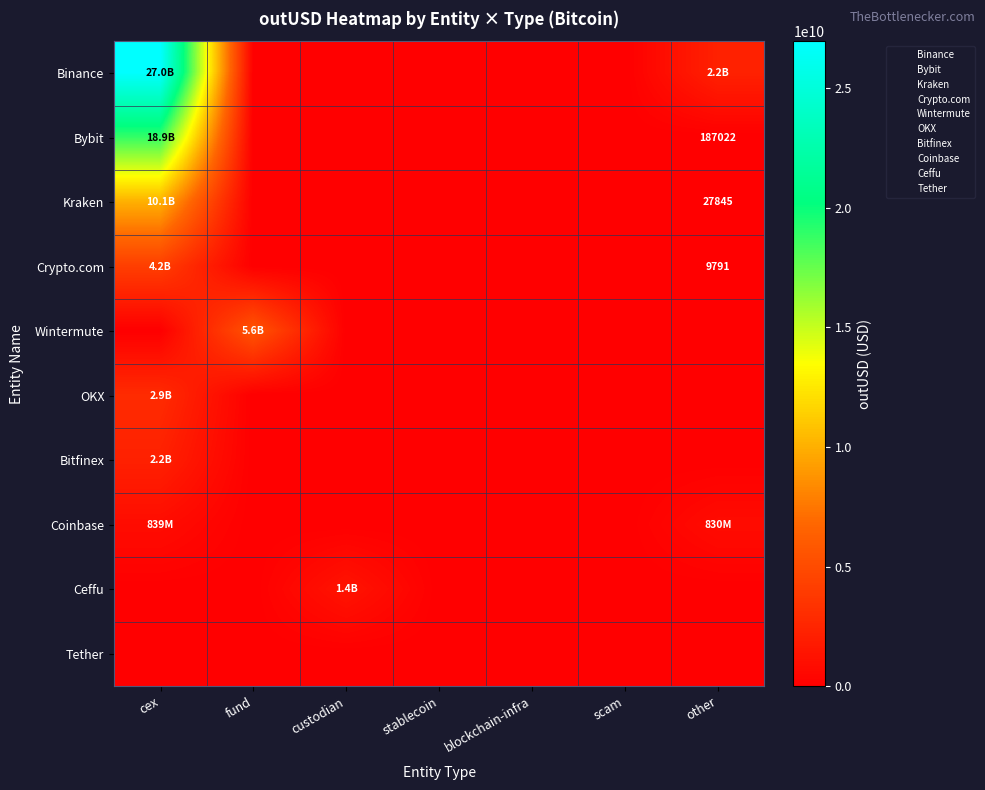

At how many categories does at least one series exceed 24270354999?

1